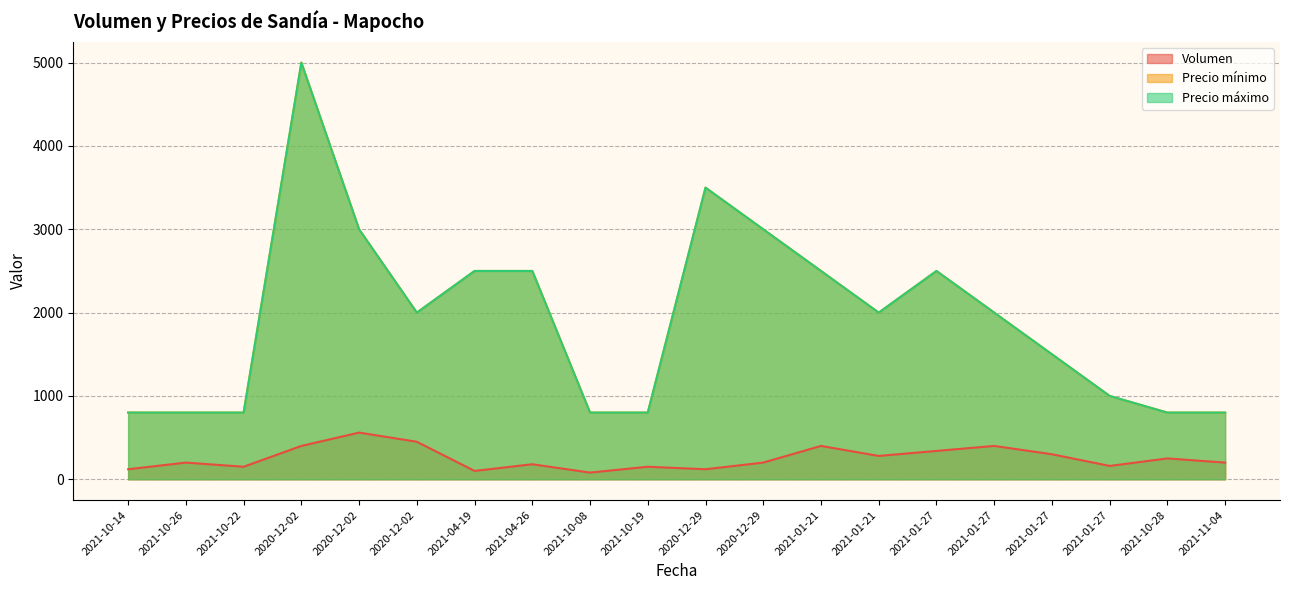

Does the chart have visible grid lines?

Yes